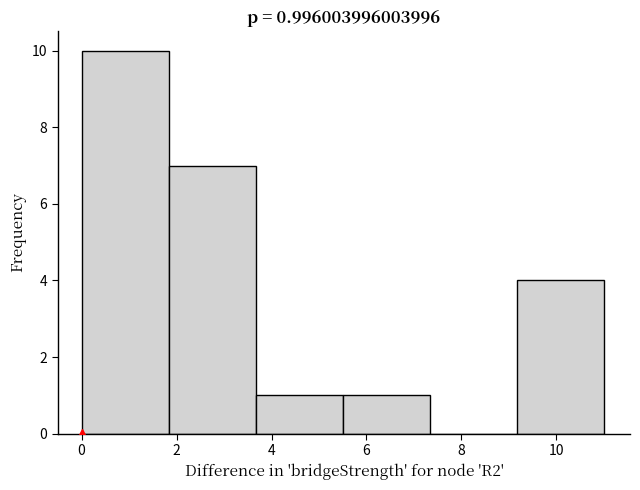

Which range on the x-axis has the tallest bar?

0.0 to 1.8